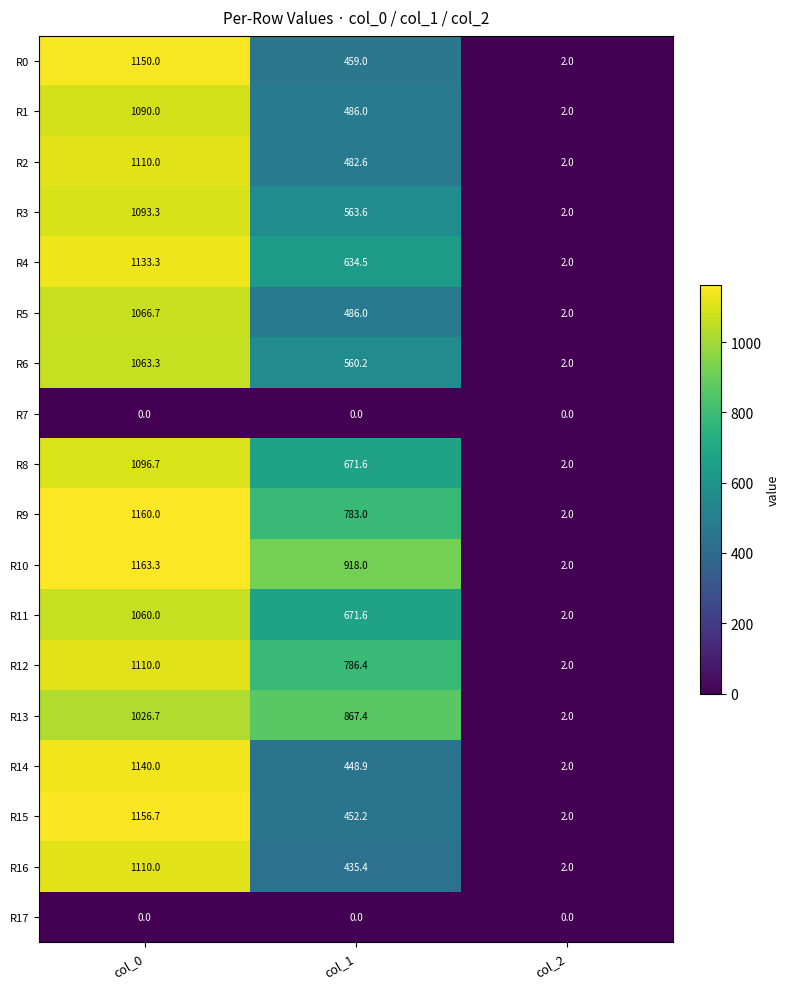

What is the maximum value shown in the chart?

1163.3